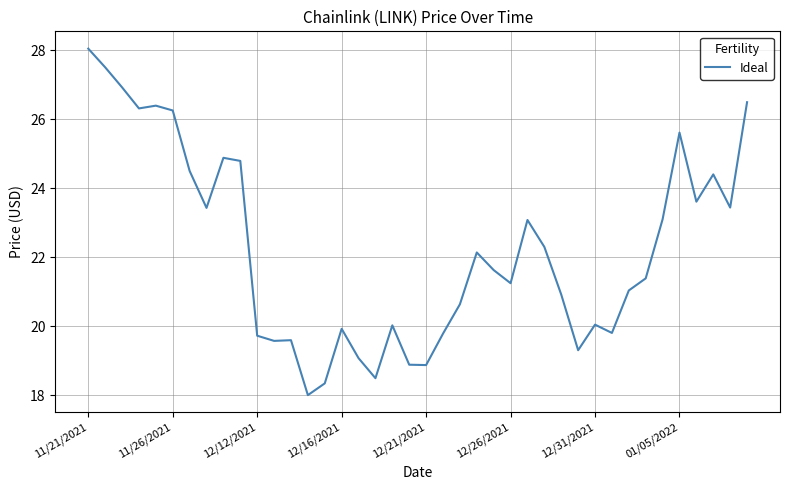

What is the smallest value displayed?

18.0